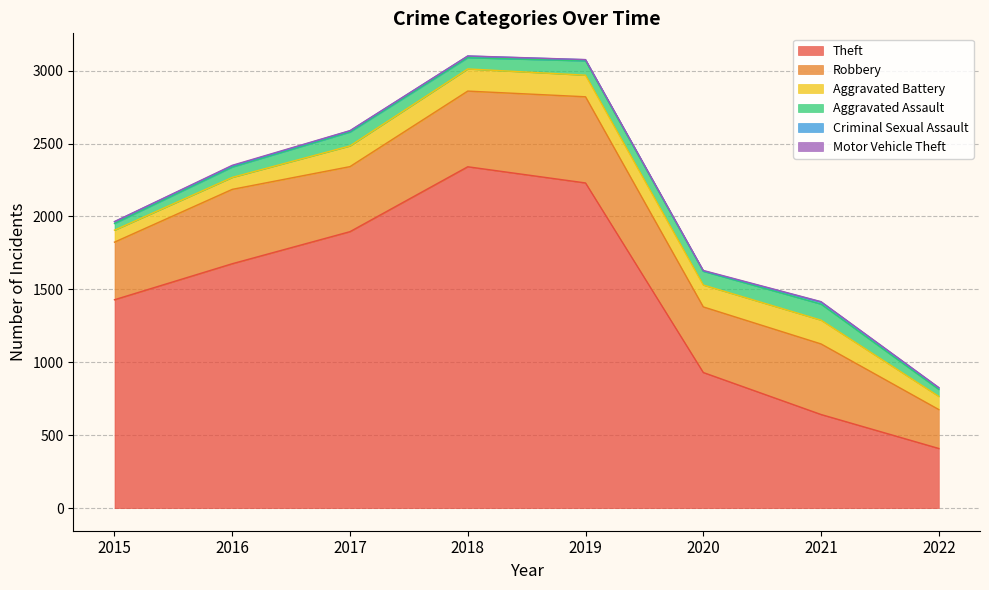

What is the difference between the highest and lowest values at 2016?

1672